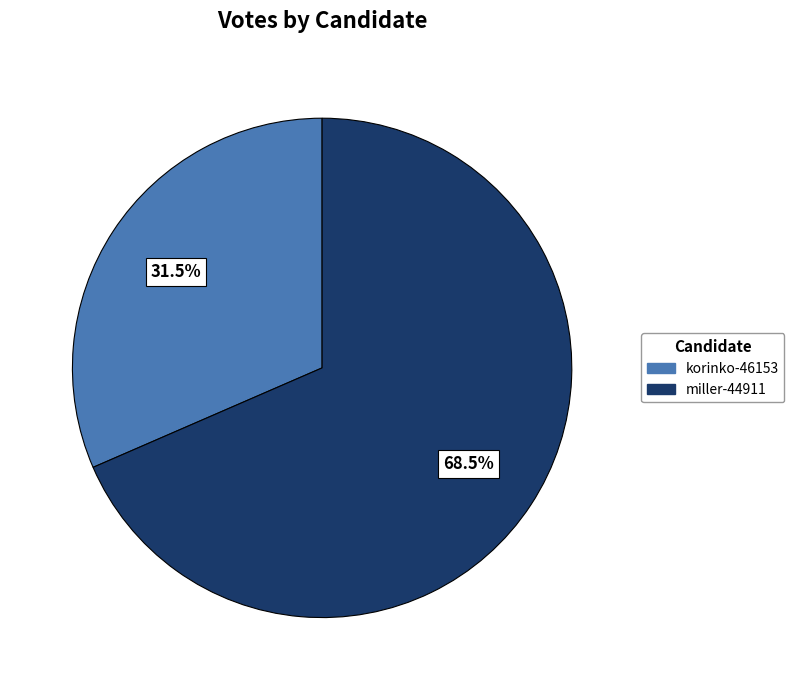

Rank the categories by value from highest to lowest.

miller-44911, korinko-46153